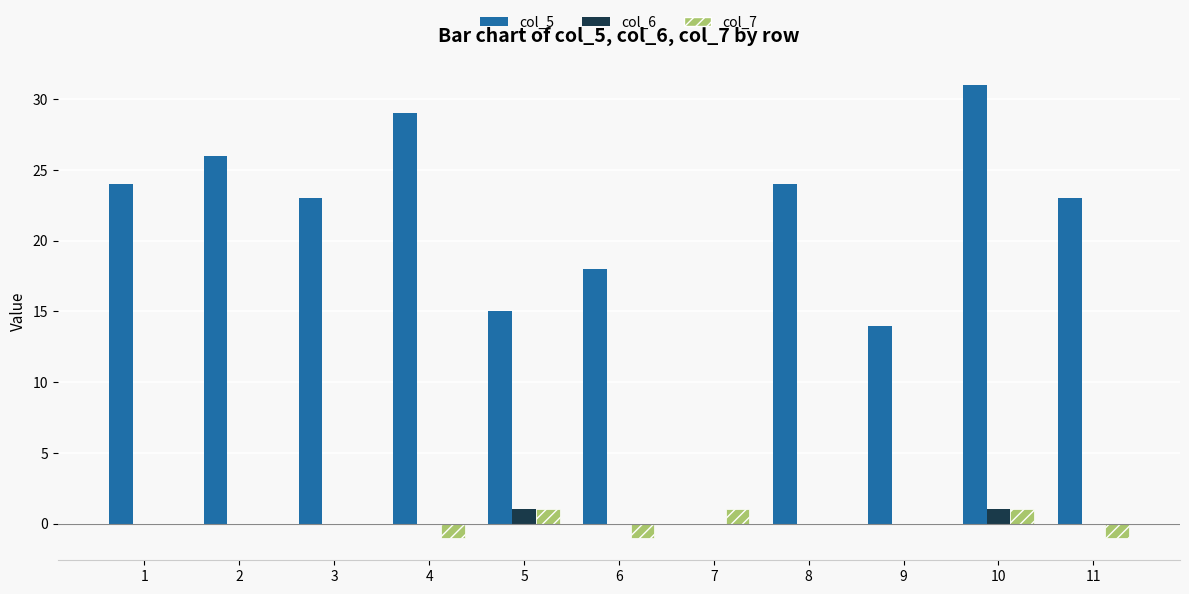

Does the chart contain stacked bars?

No